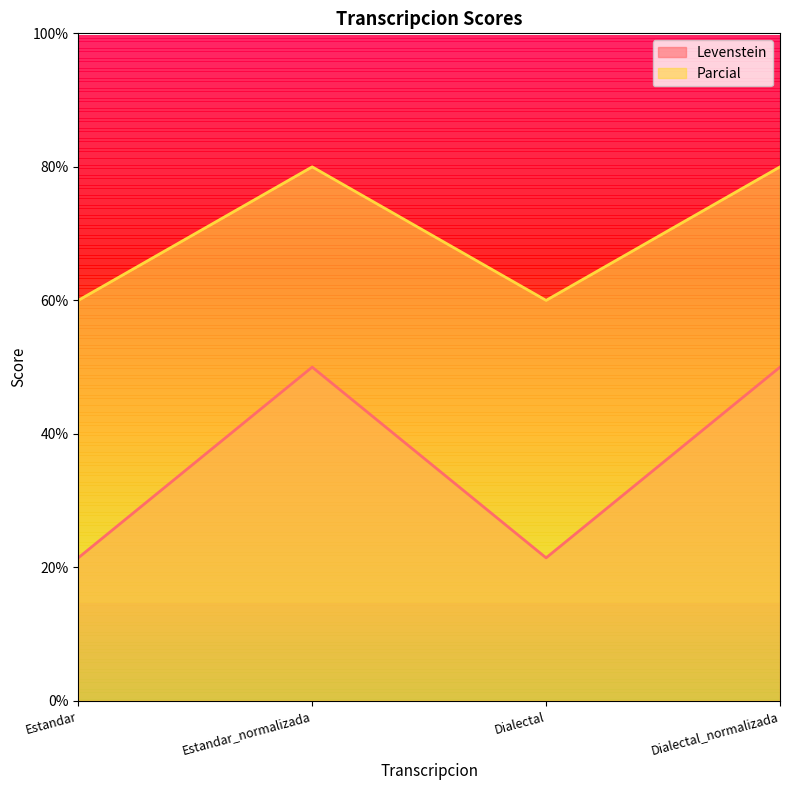

Reading right to left, list all the values displayed in this chart.

Levenstein: Dialectal_normalizada=50.0	Dialectal=21.4	Estandar_normalizada=50.0	Estandar=21.4
Parcial: Dialectal_normalizada=80.0	Dialectal=60.0	Estandar_normalizada=80.0	Estandar=60.0